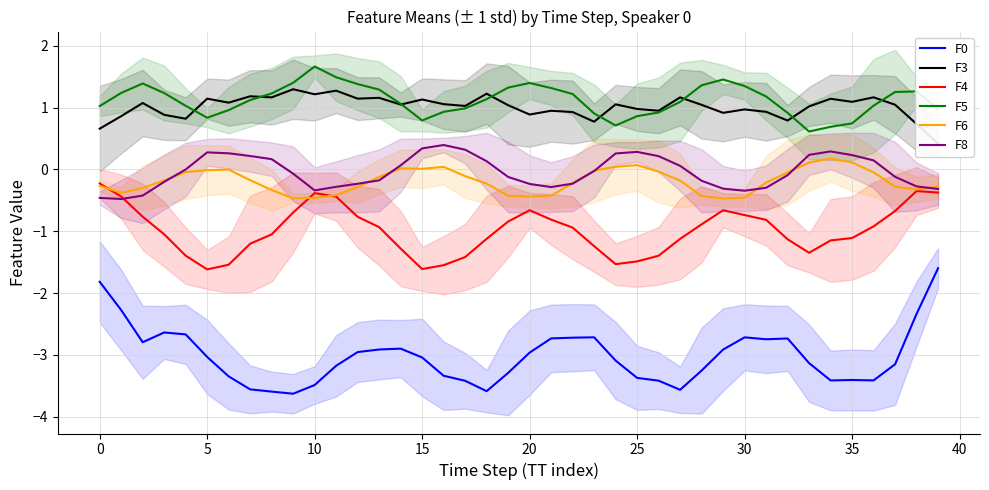

The value of F6 at 10 is -0.5. True or false?

True